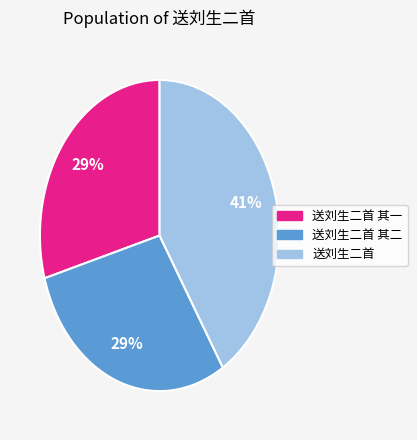

Is there a majority slice in this chart?

No